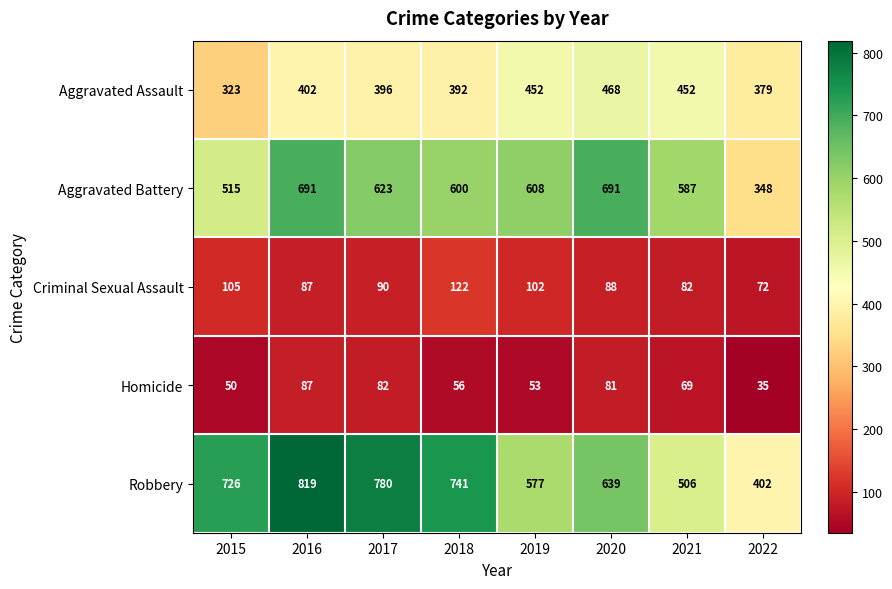

What is the sum of all Aggravated Battery values?

4663